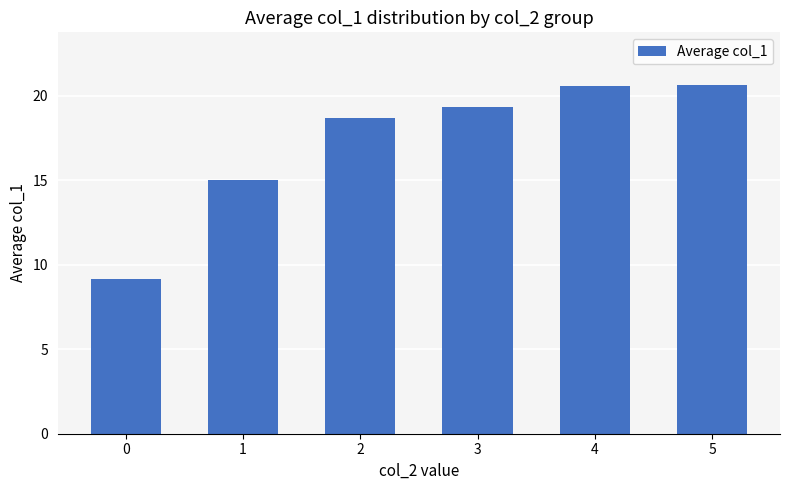

True or false: the data shows 18.7 at 2.

True